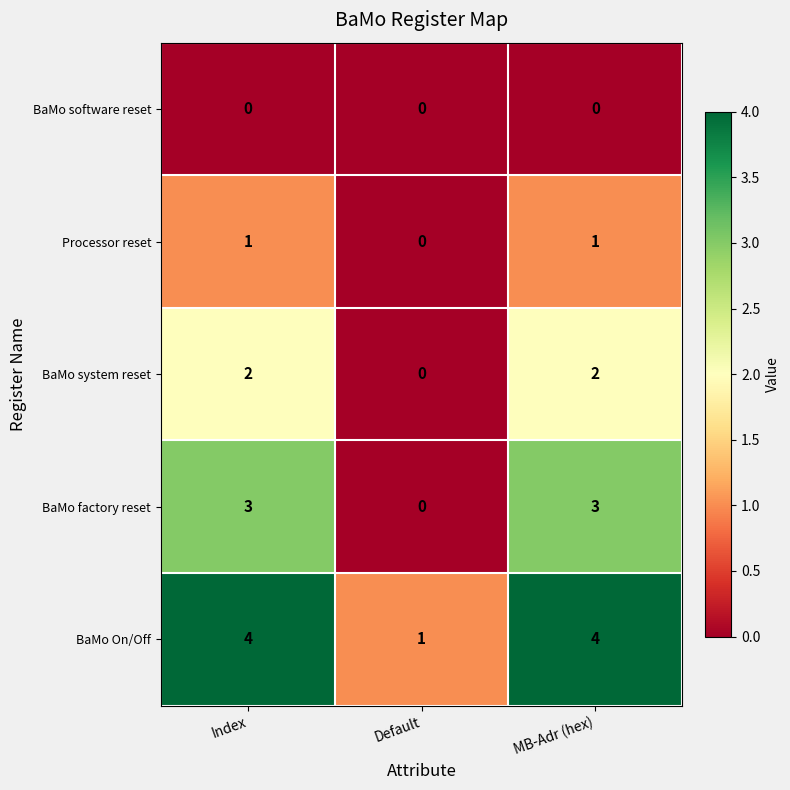

At MB-Adr (hex), list the series in order from largest to smallest.

BaMo On/Off, BaMo factory reset, BaMo system reset, Processor reset, BaMo software reset